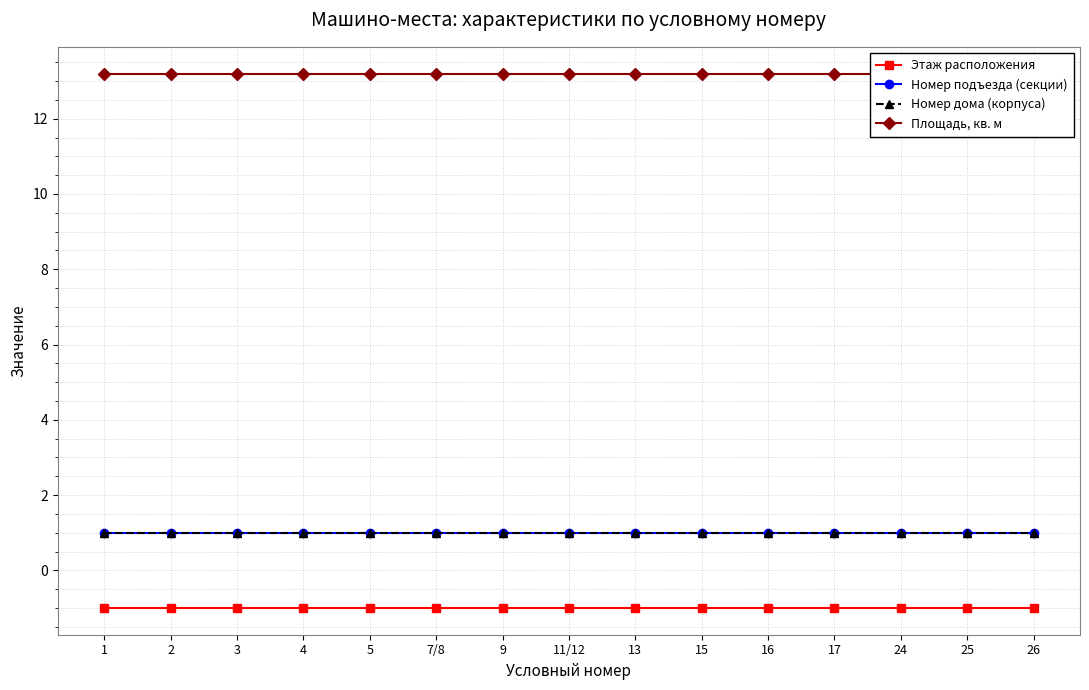

True or false: Номер дома (корпуса) and Этаж расположения intersect in this chart.

False